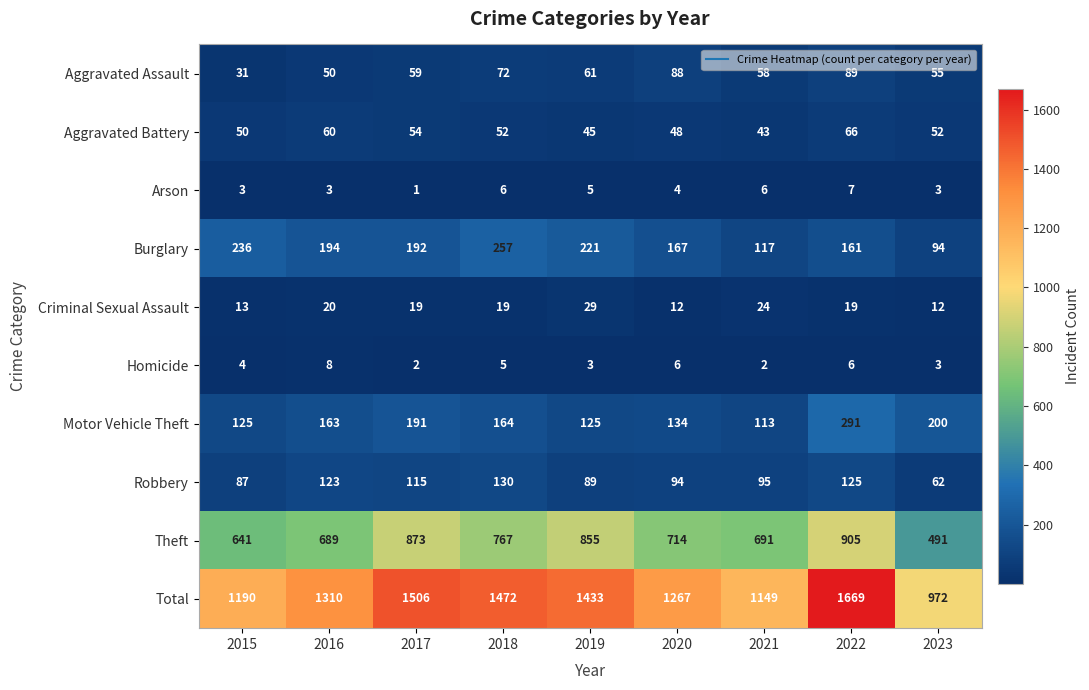

What is the average value of the Criminal Sexual Assault series?

19